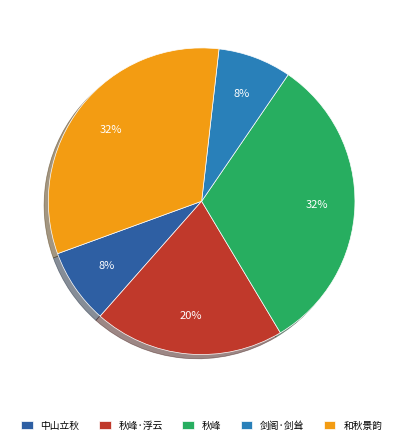

To the nearest percent, what is the average slice percentage?

20%